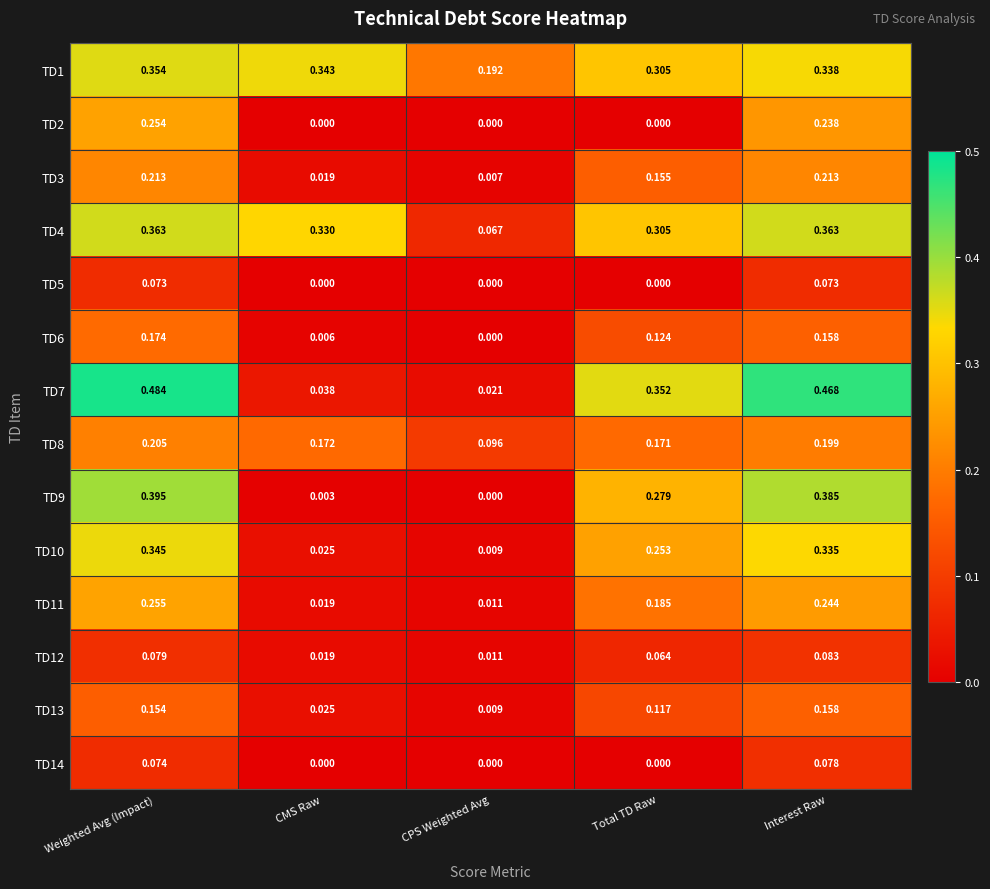

Which series changed the most between CMS Raw and Total TD Raw?

TD7